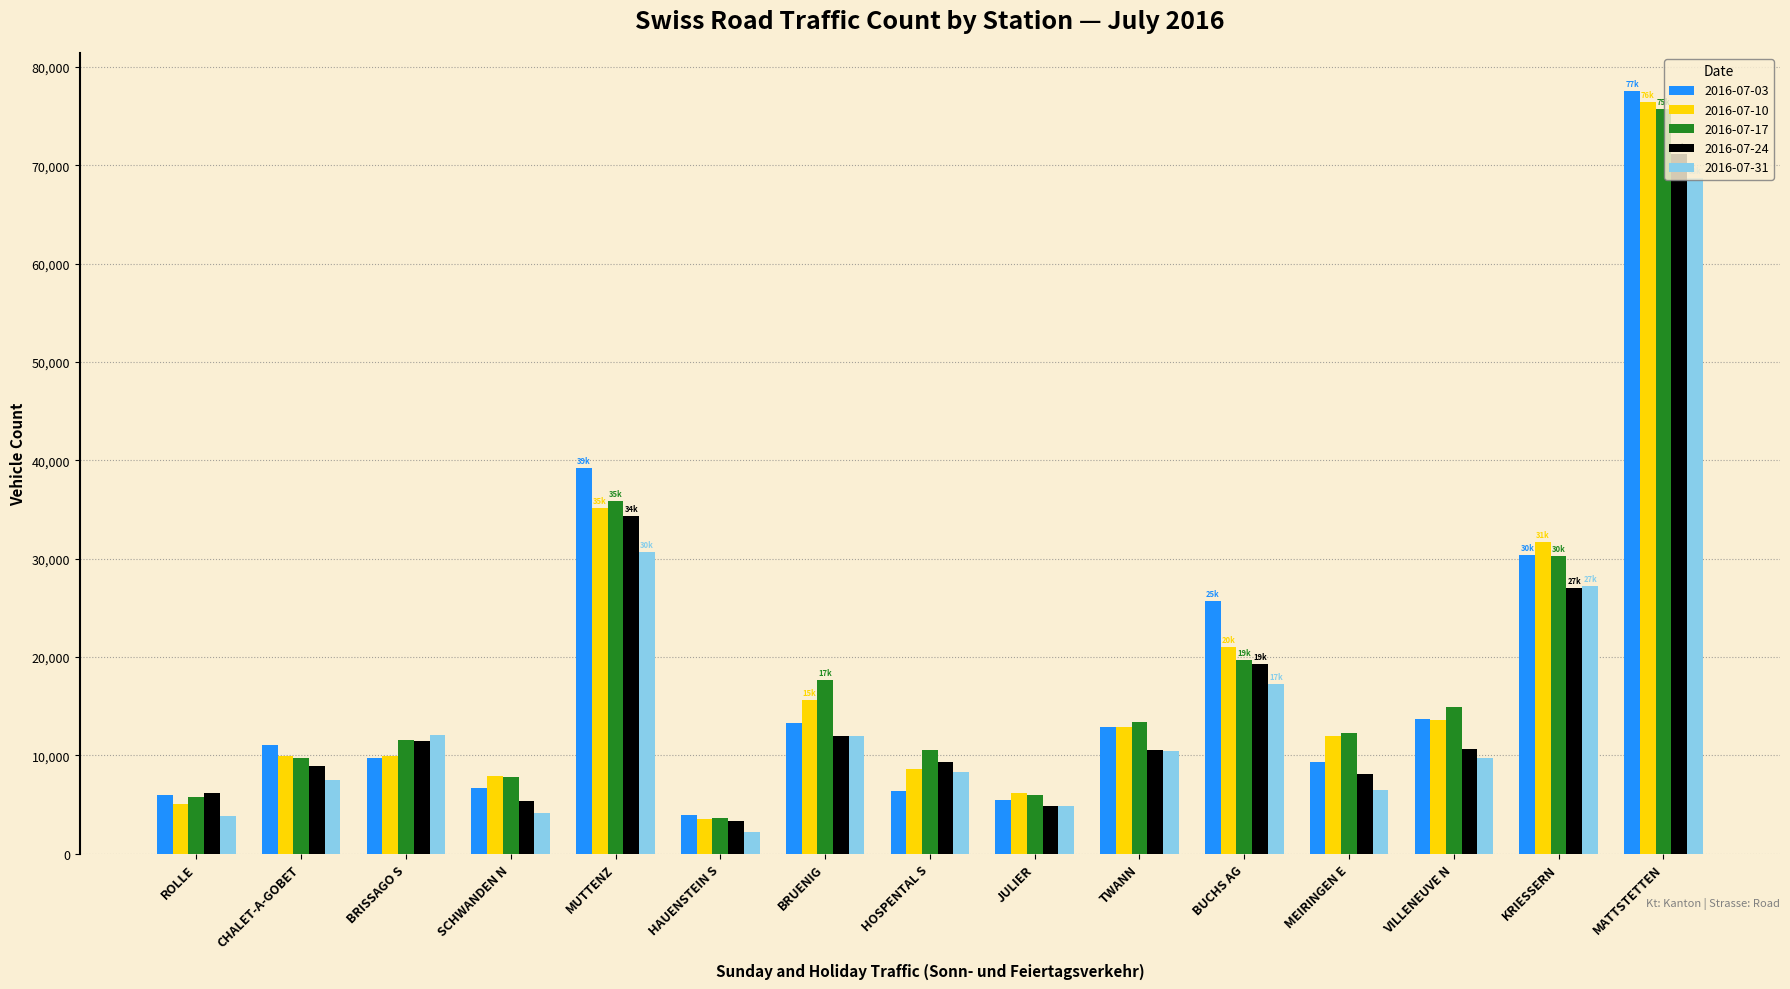

Which series has the largest range (max minus min)?

2016-07-03